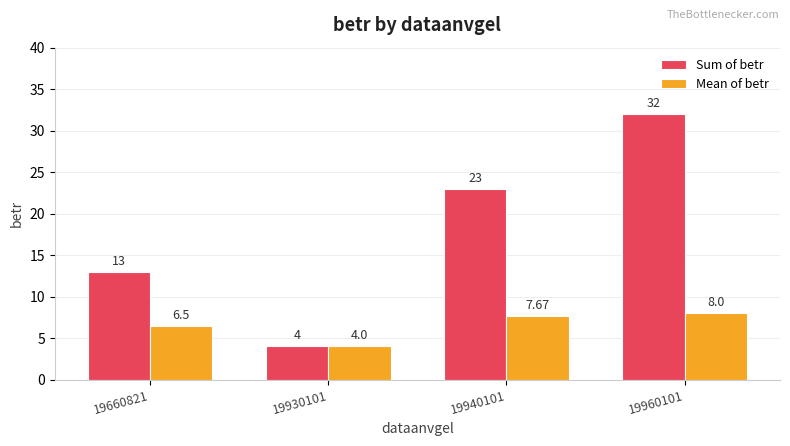

Which series changed the most between 19660821 and 19930101?

Sum of betr